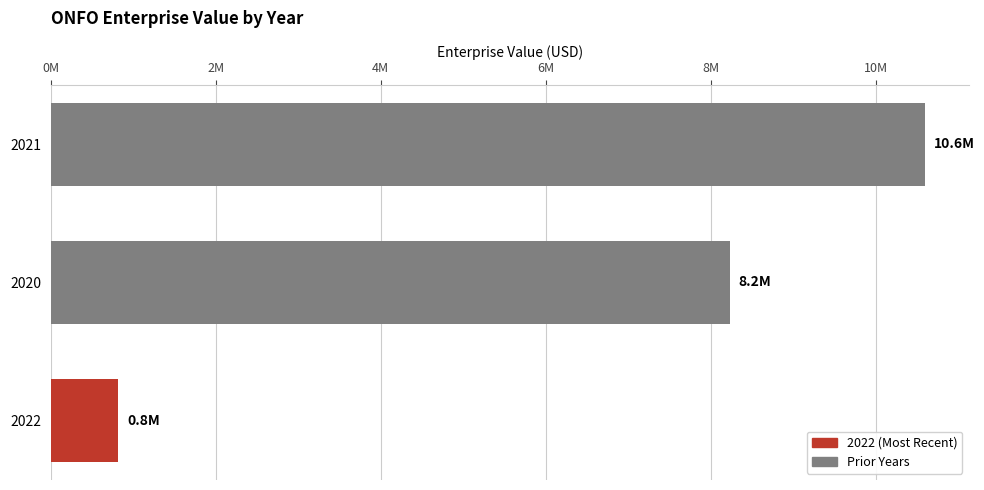

What is the maximum value shown in the chart?

10595463.0